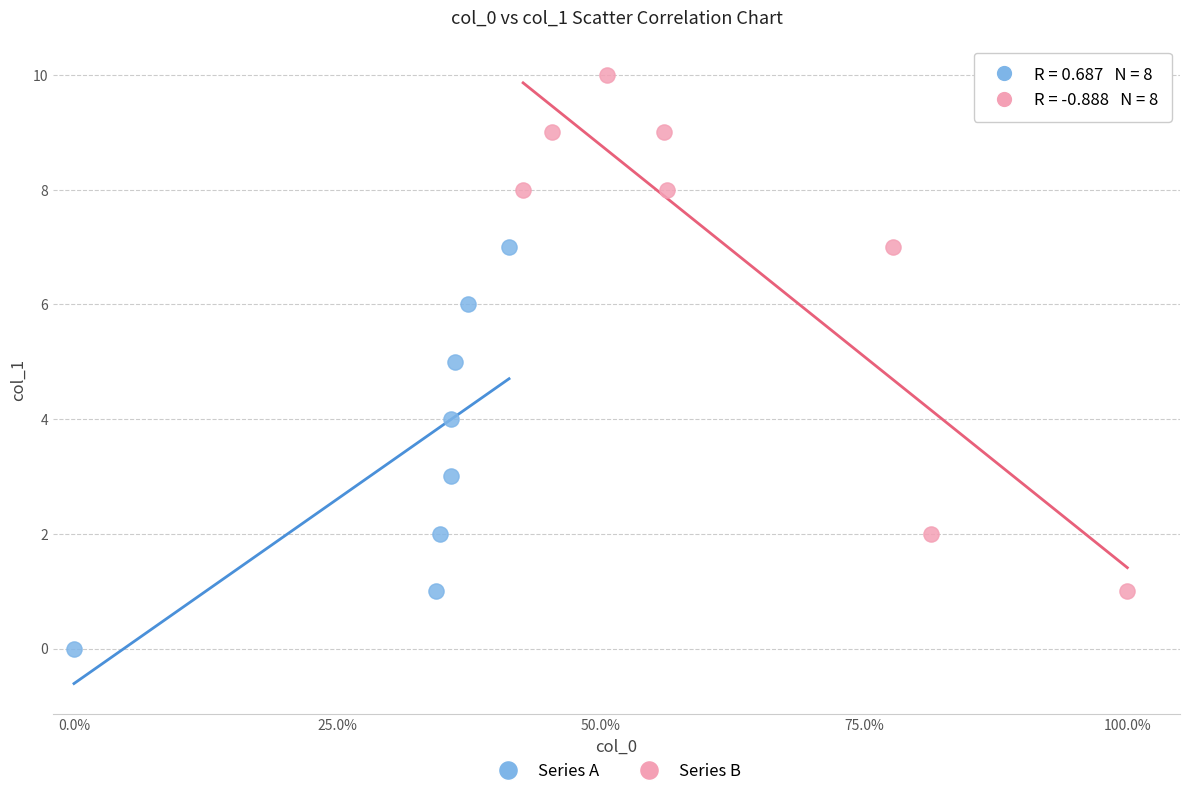

Which series contains the highest Y value?

Series B